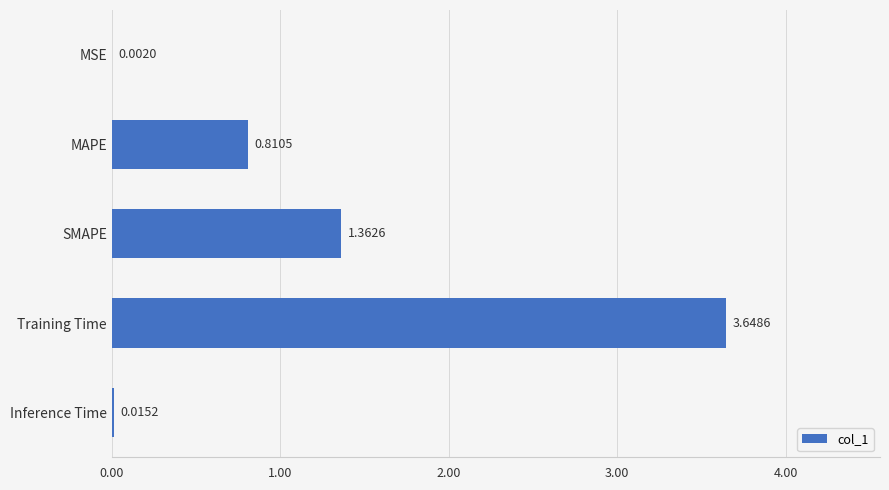

Which label corresponds to the largest value in the chart?

Training Time